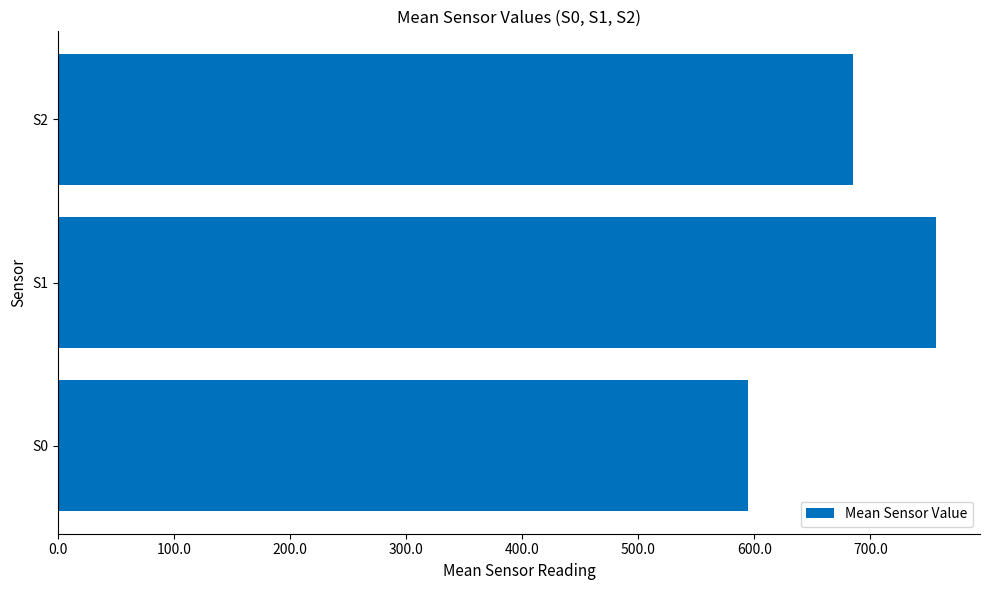

What is the average value?

679.0